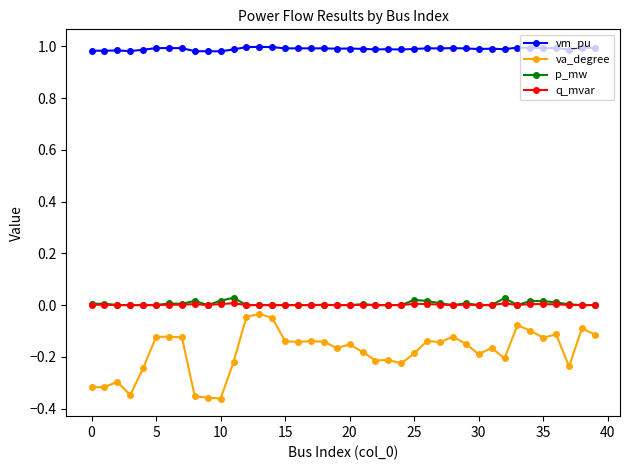

What is the sum of all p_mw values?

0.2